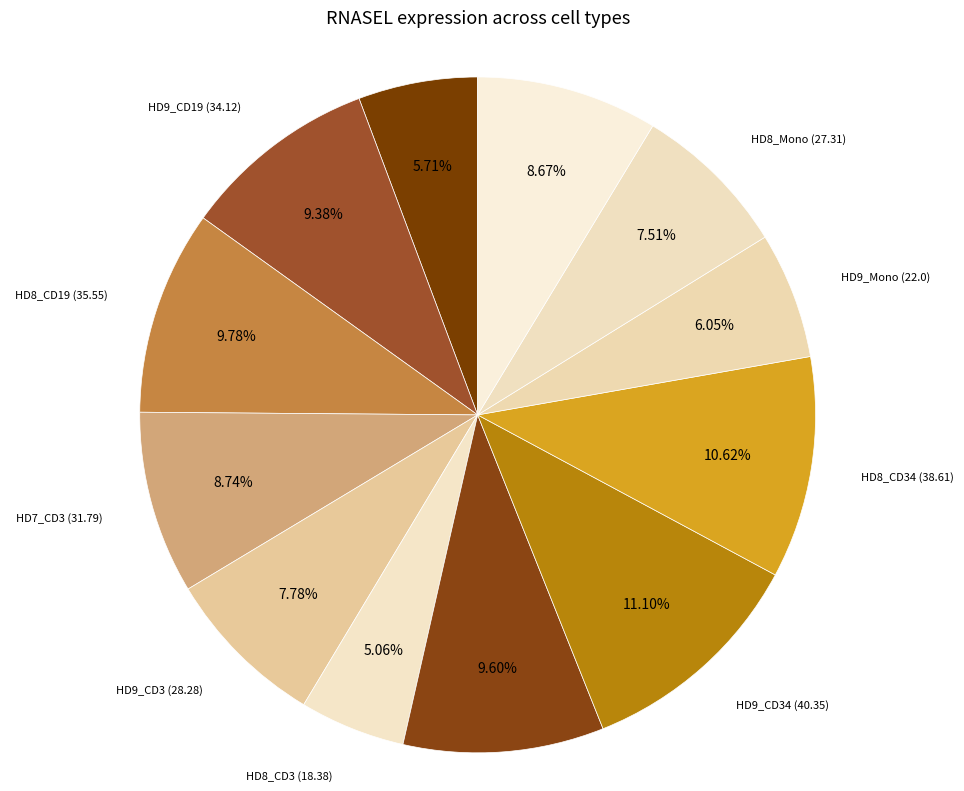

How many segments does this pie chart have?

12